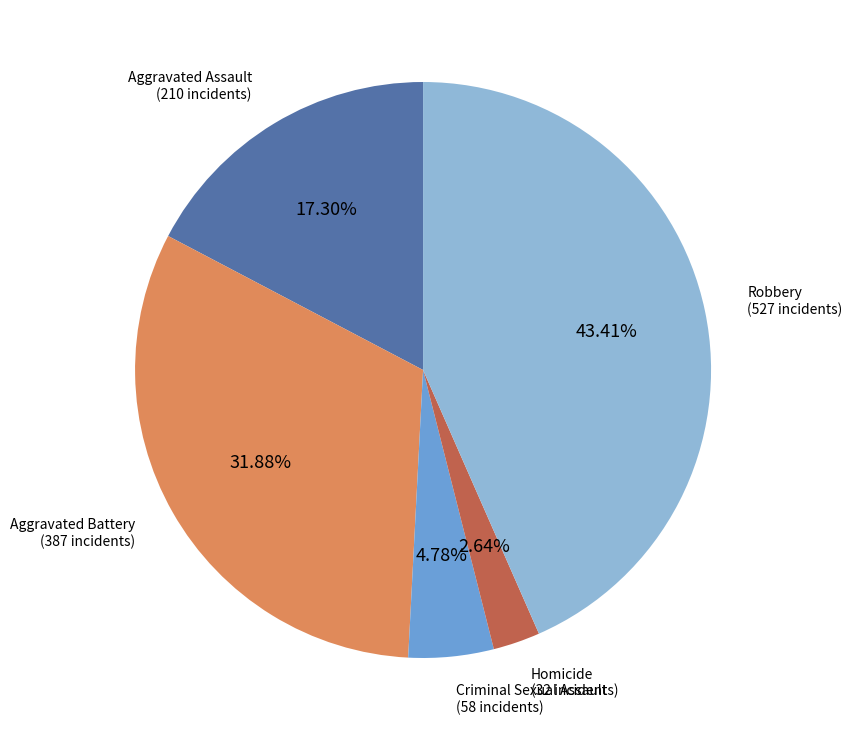

Is there a majority slice in this chart?

No